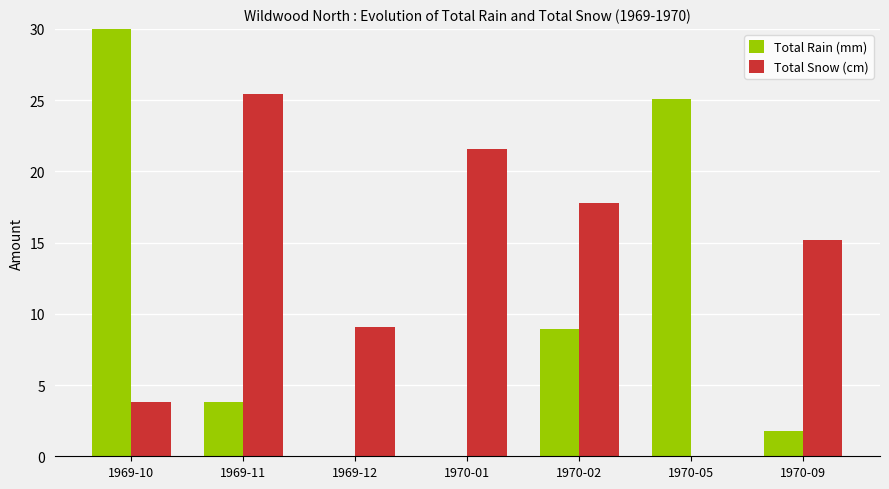

Which series changed the most between 1969-12 and 1970-09?

Total Snow (cm)